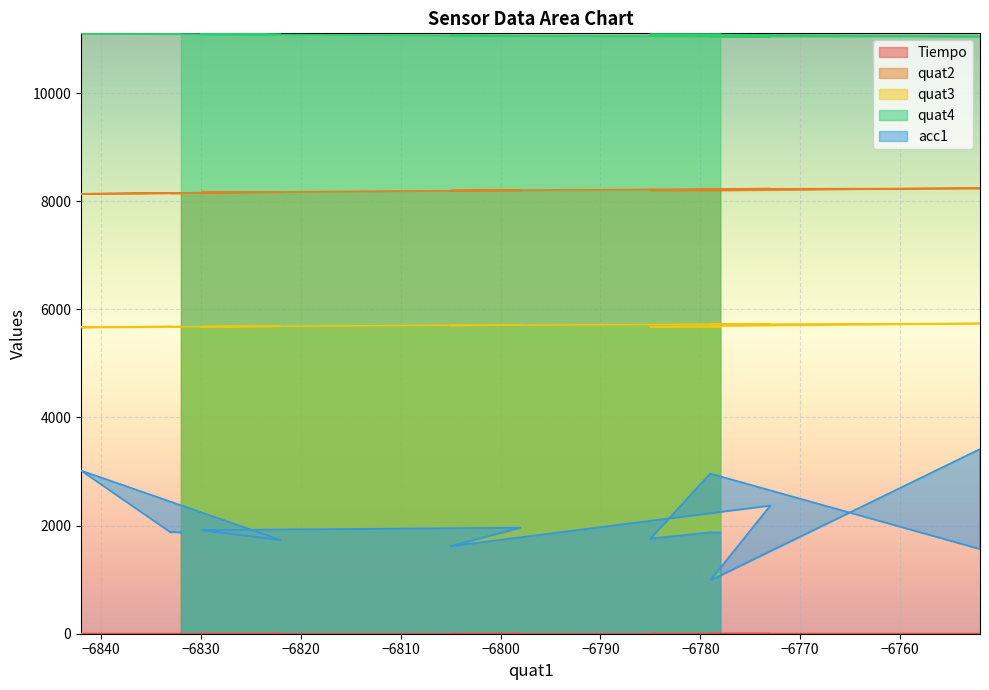

Count the number of categories in the chart.

20